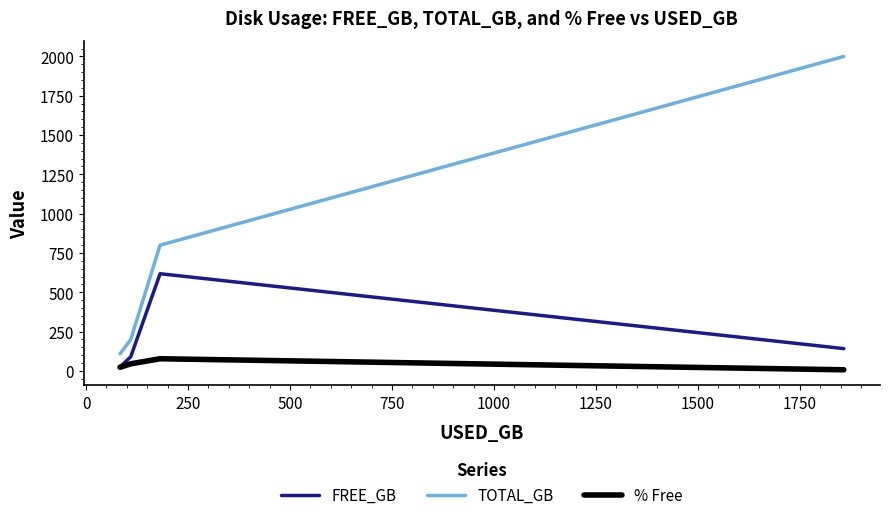

List the series in order of their overall mean, lowest first.

% Free, FREE_GB, TOTAL_GB